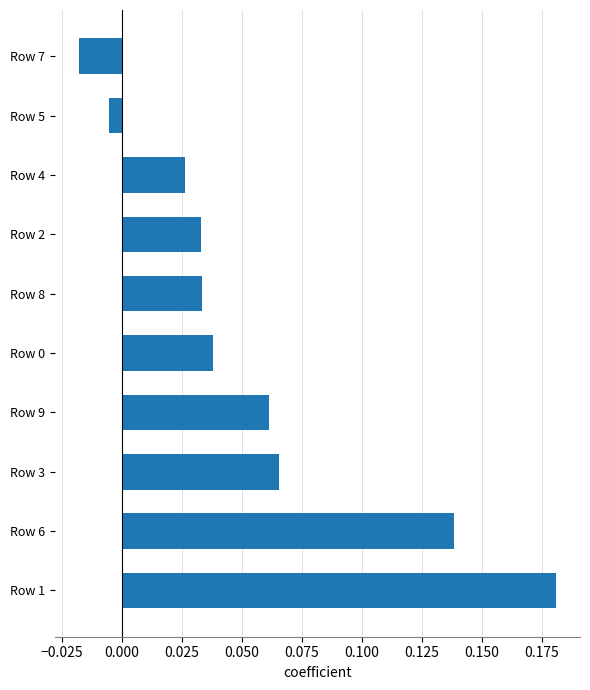

Which label corresponds to the largest value in the chart?

Row 1